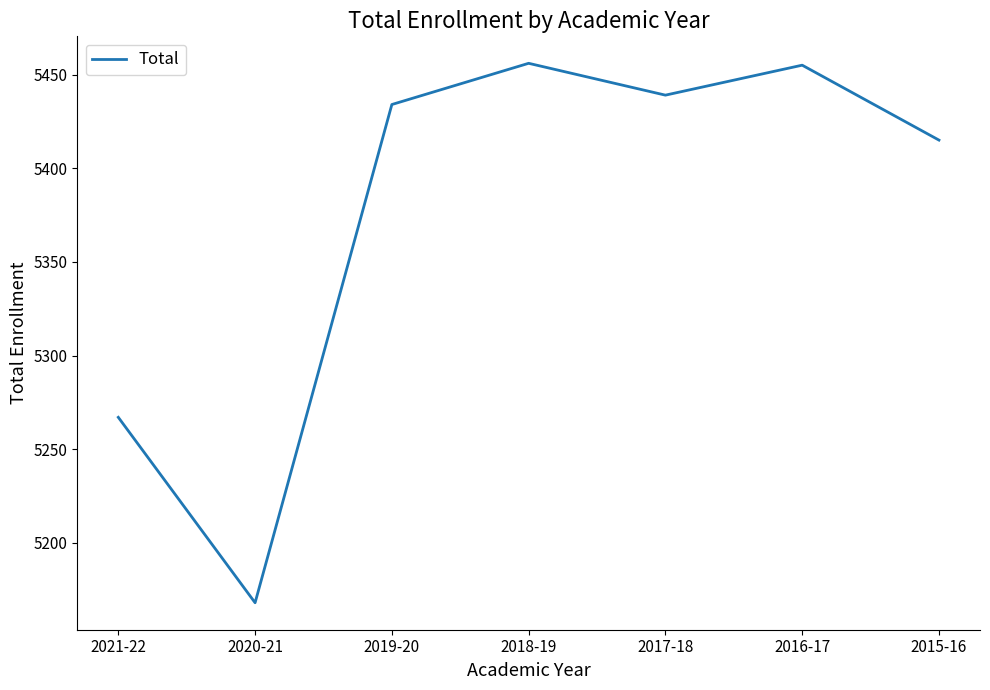

What is the average value?

5376